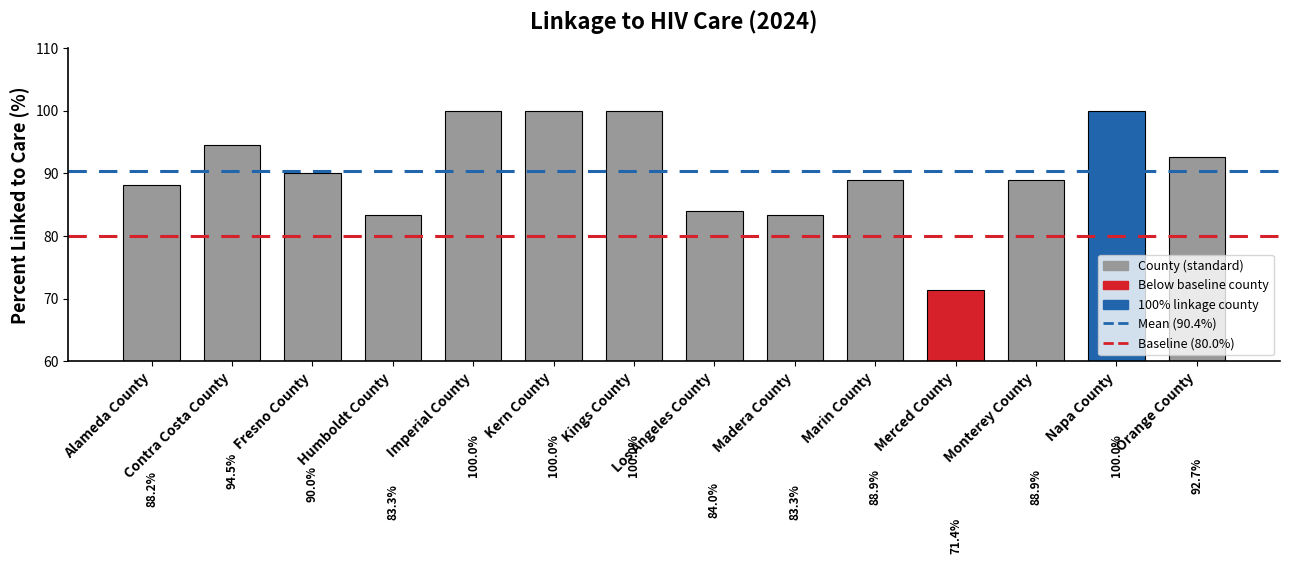

Approximately how many times larger is the value at Marin County compared to Imperial County?

0.9